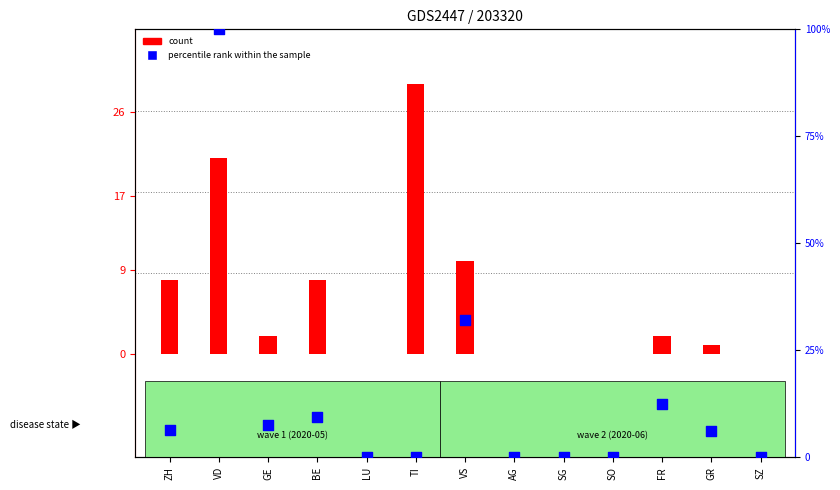

What are all the series names shown in the legend?

count, percentile rank within the sample